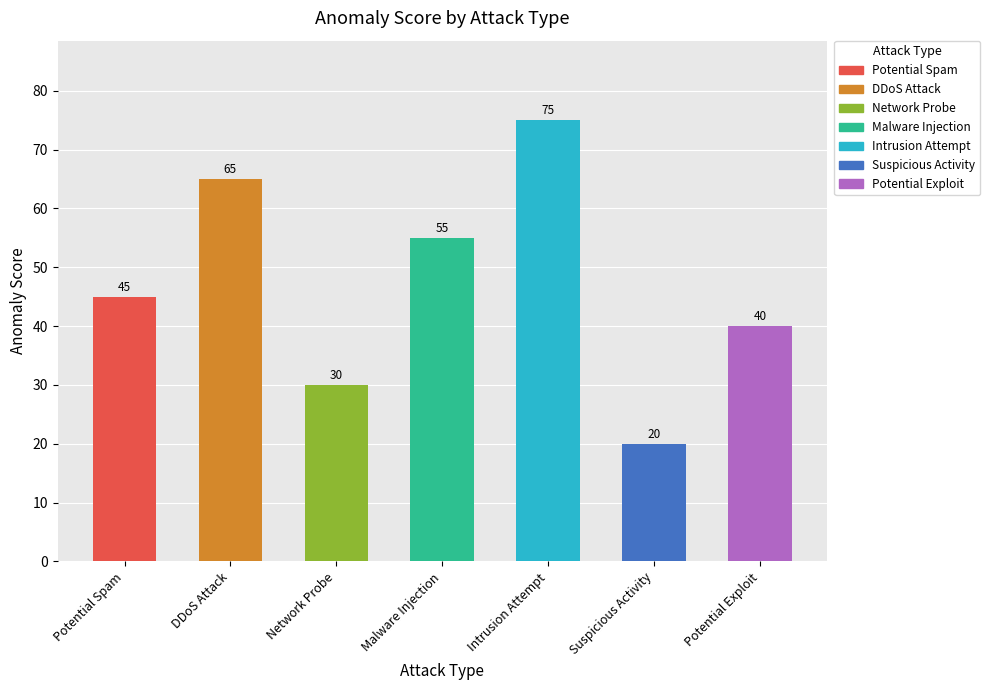

Reading left to right, transcribe all the data shown in this chart.

45	65	30	55	75	20	40